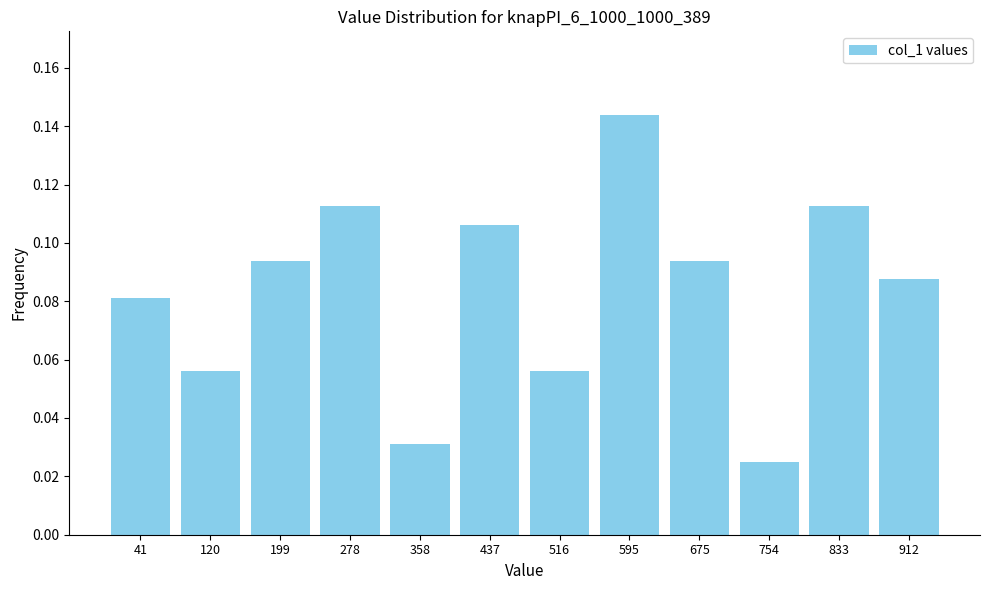

The chart shows a value of 0.0 at 833. True or false?

False